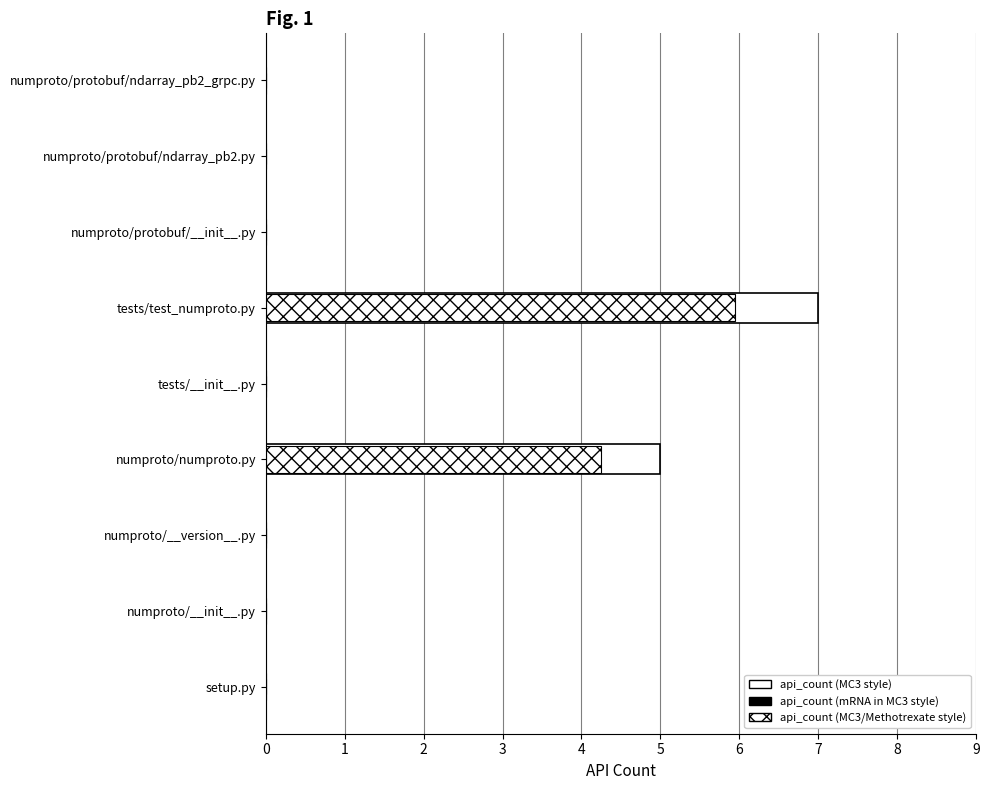

True or false: api_count (MC3 style) has a value of 3.7 at numproto/protobuf/ndarray_pb2.py.

False